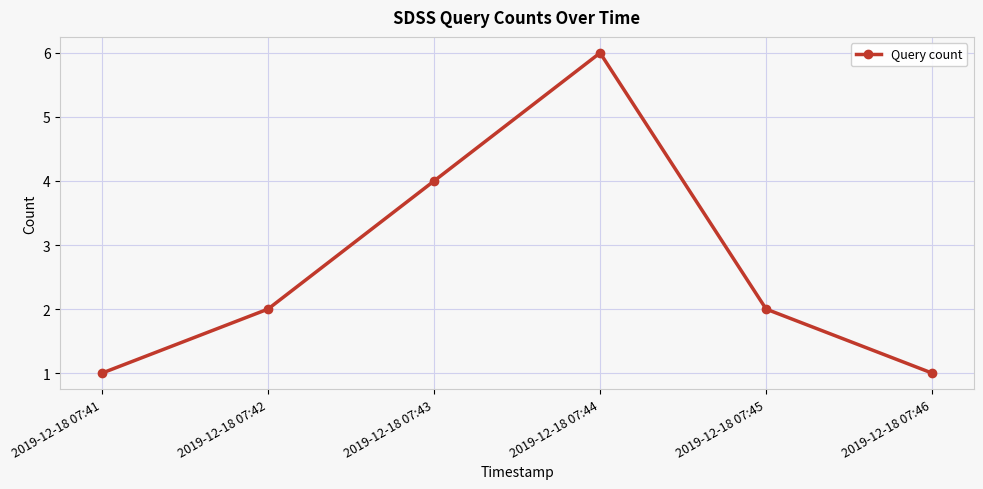

How many data points does each series have?

6